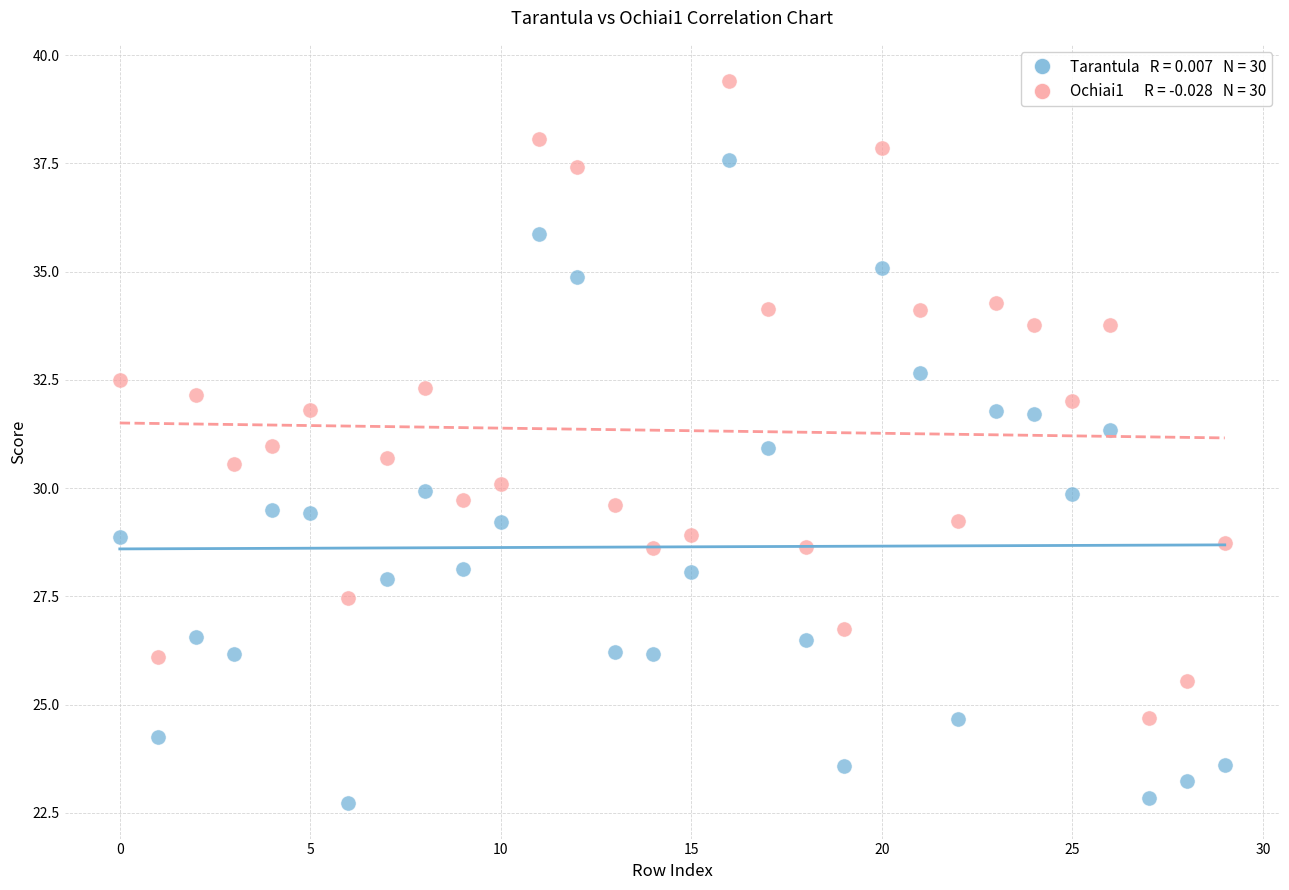

Across all data points, what is the range of Y values (max minus min)?

16.7